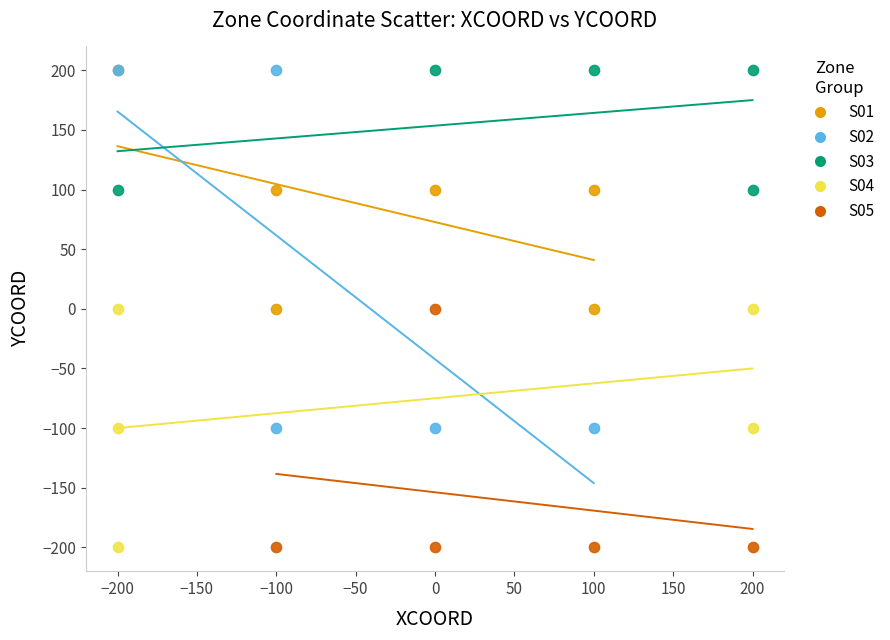

Which series has the widest spread of Y values?

S02